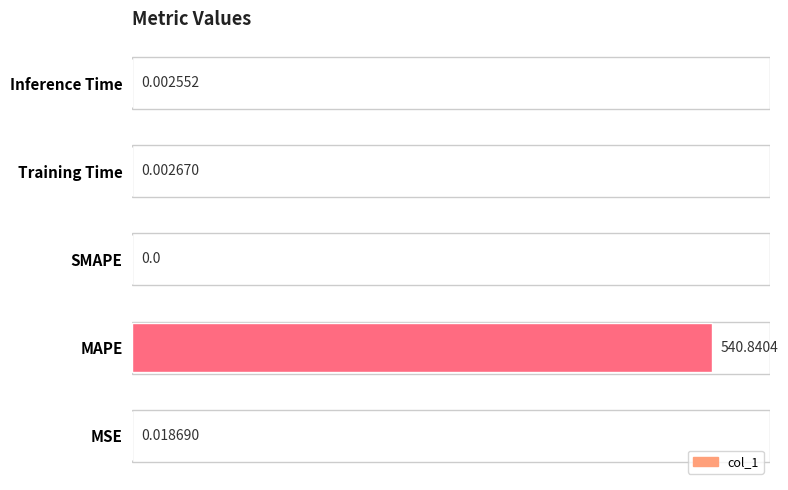

Which category has the highest value across all series?

MAPE